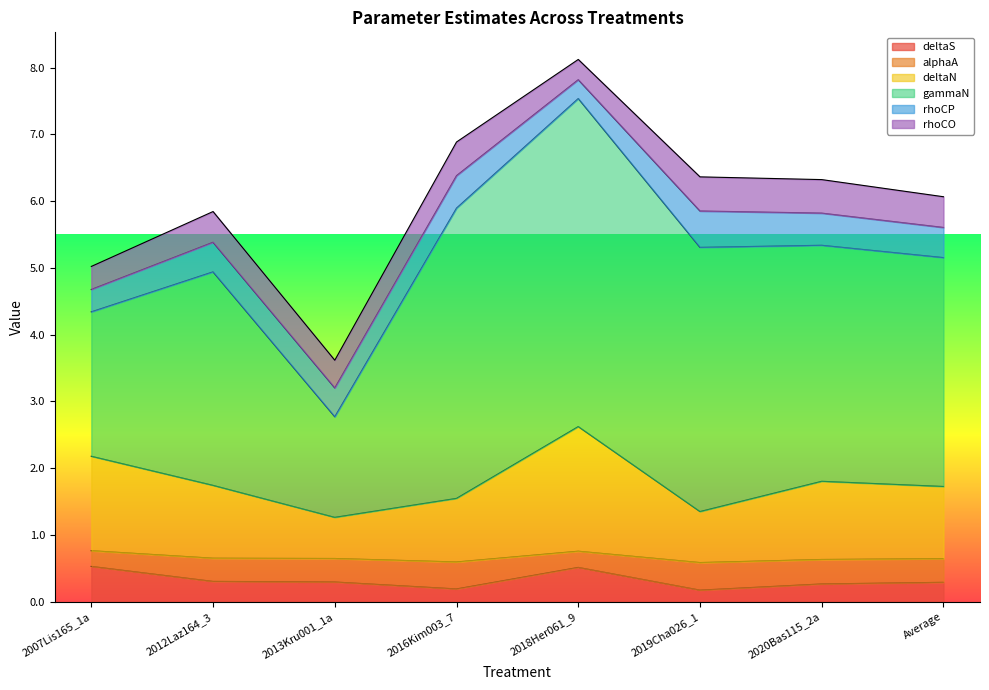

True or false: deltaN and deltaS intersect in this chart.

False